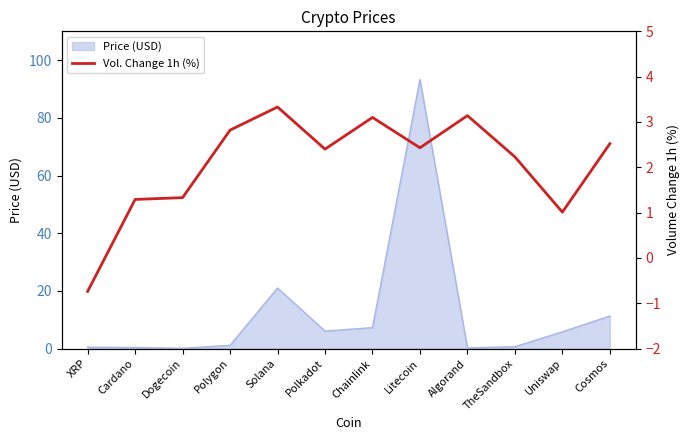

How many points are lower than both their immediate neighbors (excluding endpoints)?

3